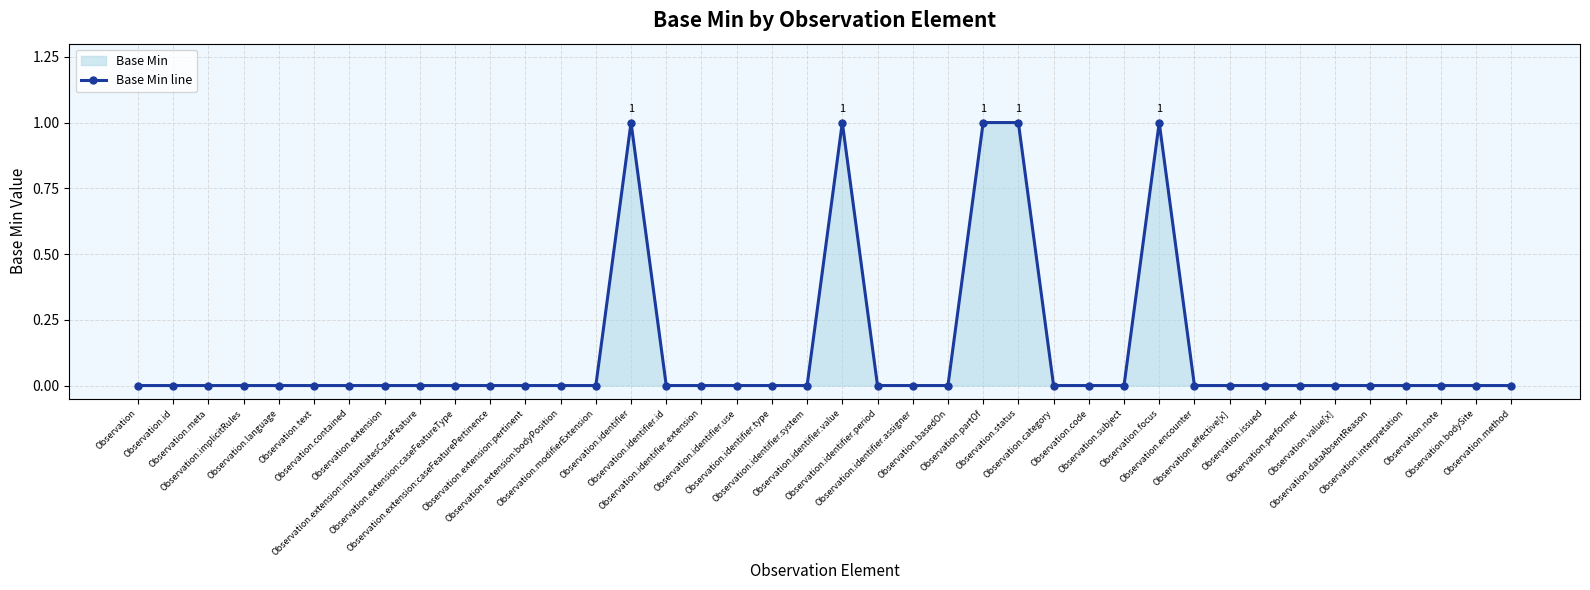

What is the sum of all values?

5